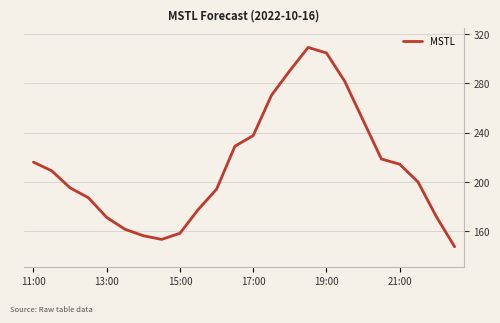

What is the minimum value shown in the chart?

147.6